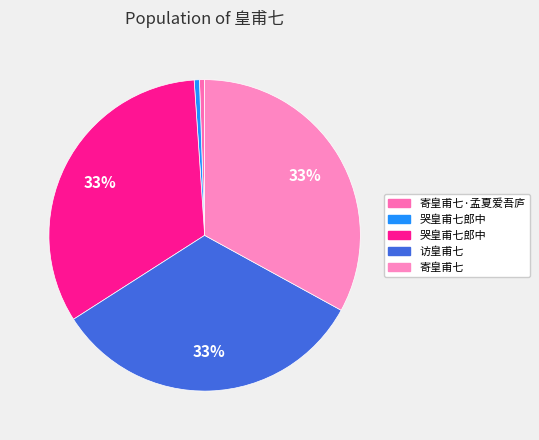

Count the number of slices in the pie.

5